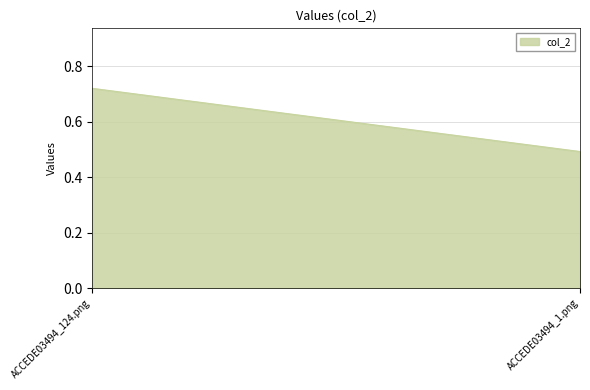

What is the sum of all values?

1.2